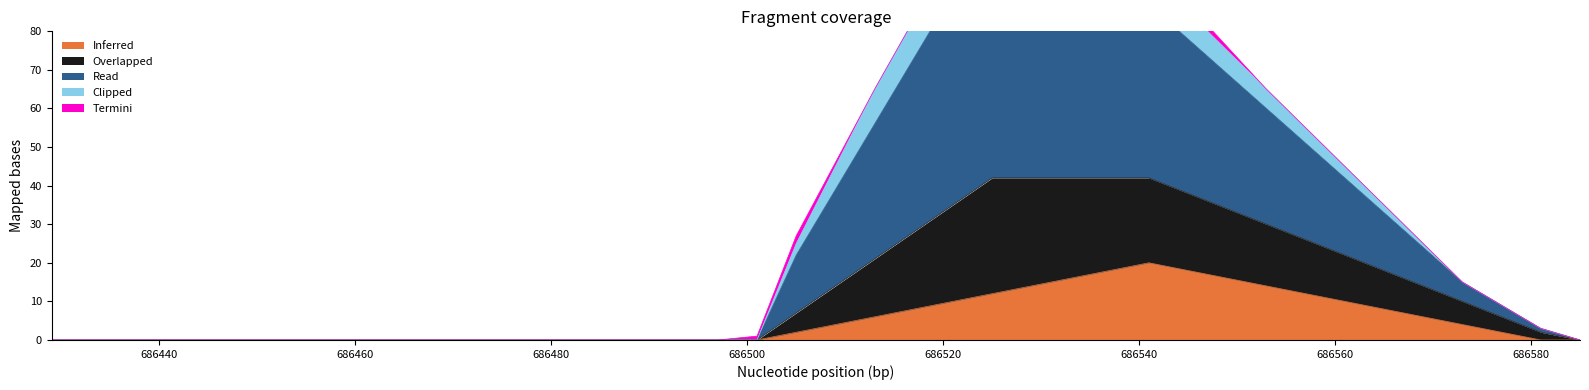

The Inferred series shows 10 at 686469. True or false?

False